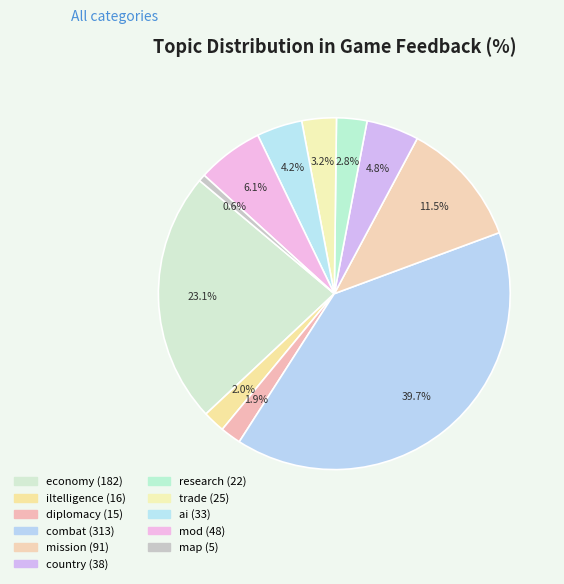

To the nearest percent, what is the combined percentage of country and ai?

9%